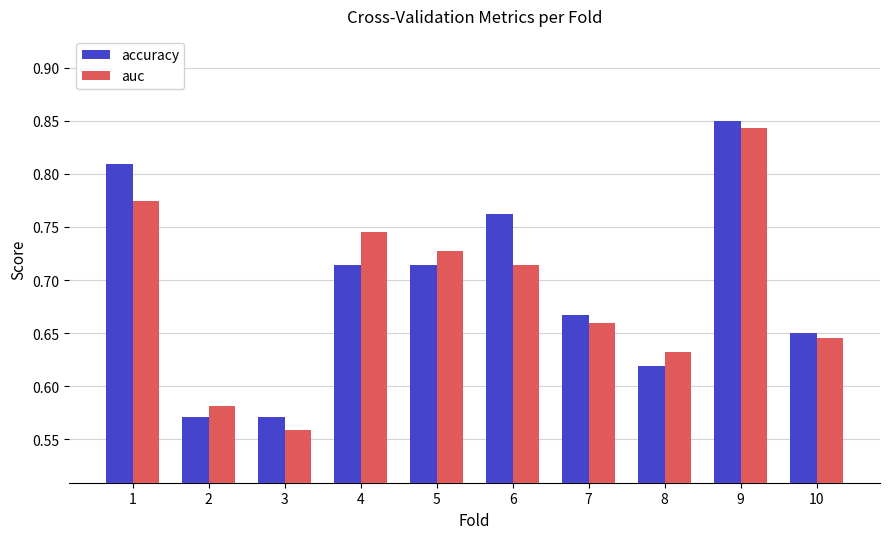

Which series has the largest total across all categories?

accuracy